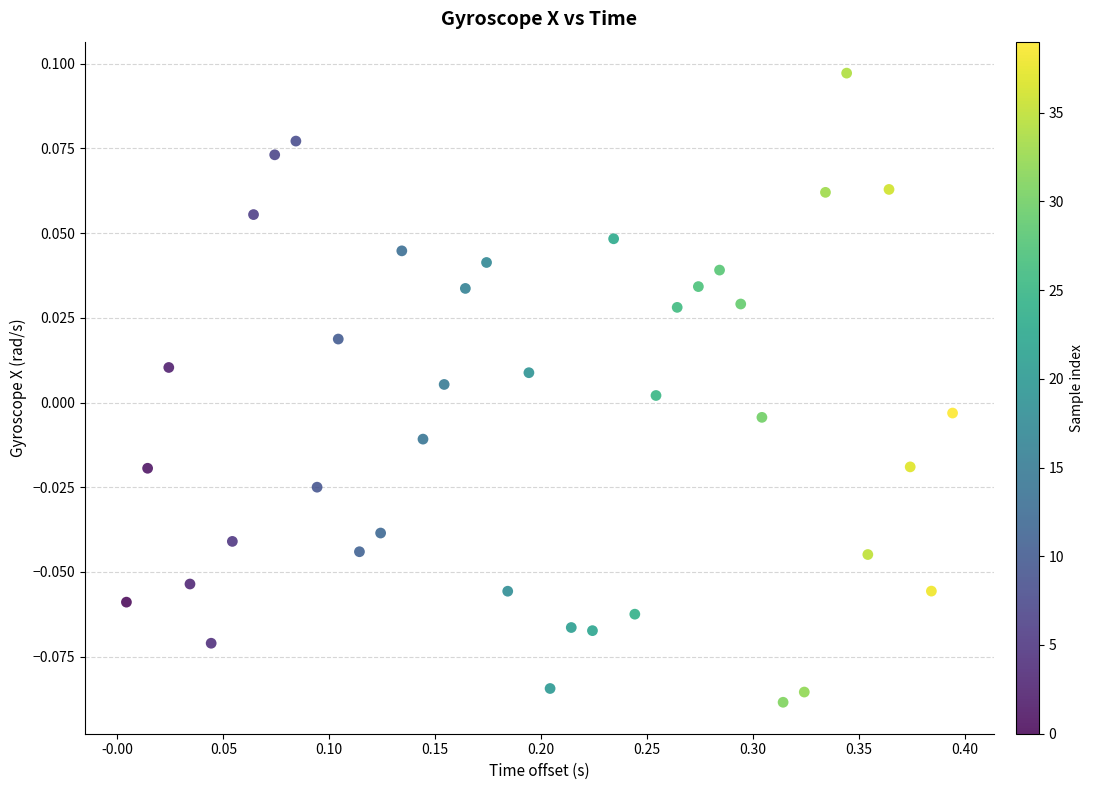

Count the number of points in this scatter plot.

40